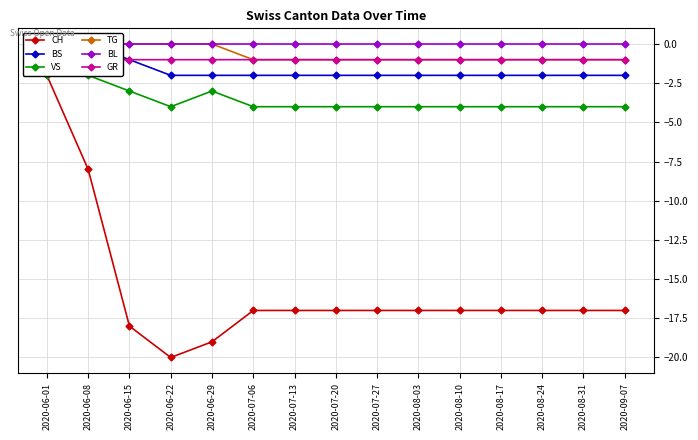

Is this an area chart (filled region under the line)?

No